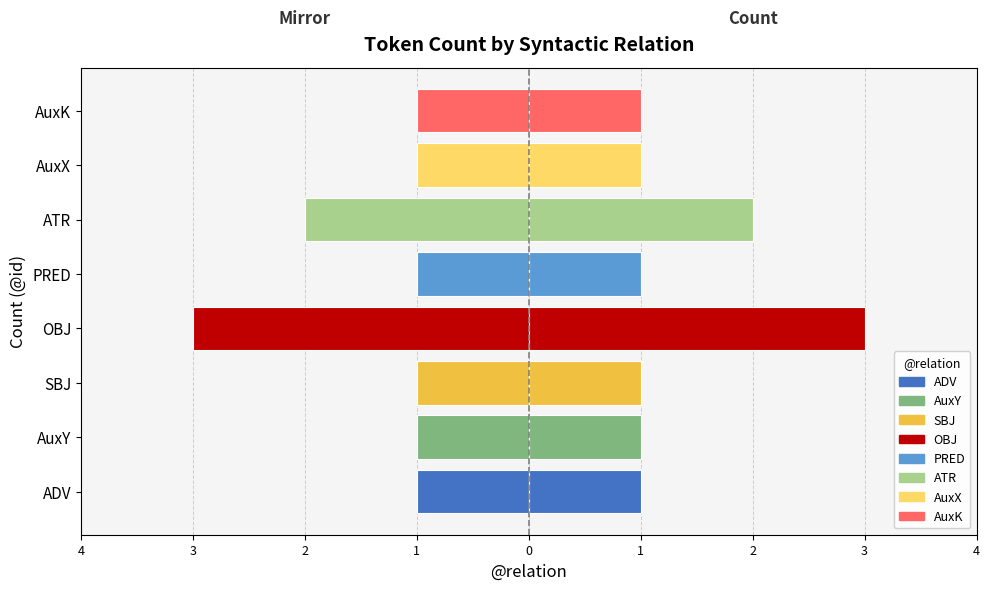

Reading left to right, list all the values displayed in this chart.

Left (mirror): -1	-1	-1	-3	-1	-2	-1	-1
Right (count): 1	1	1	3	1	2	1	1